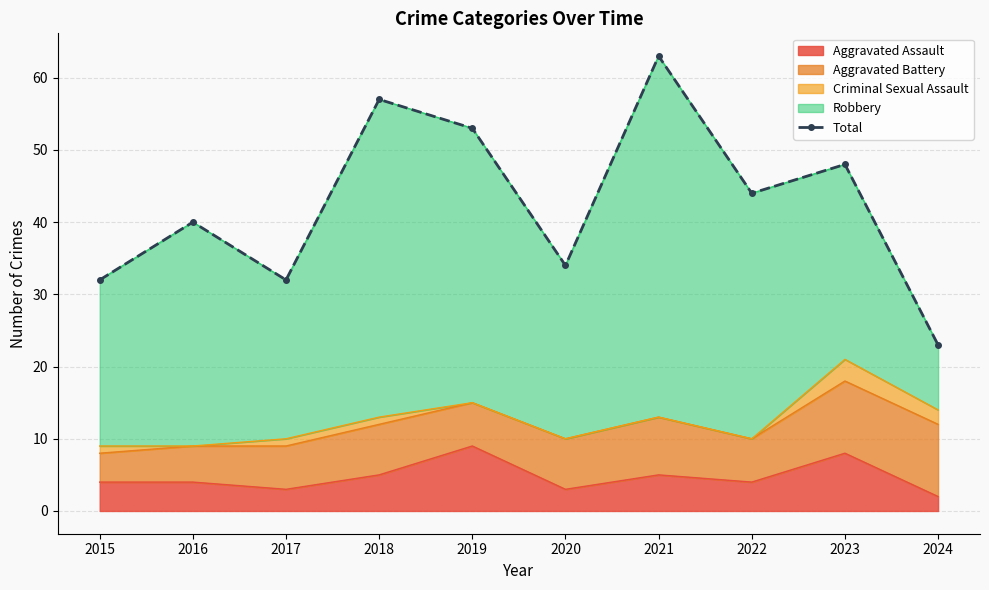

Is it true that the value at 2024 is 6?

False